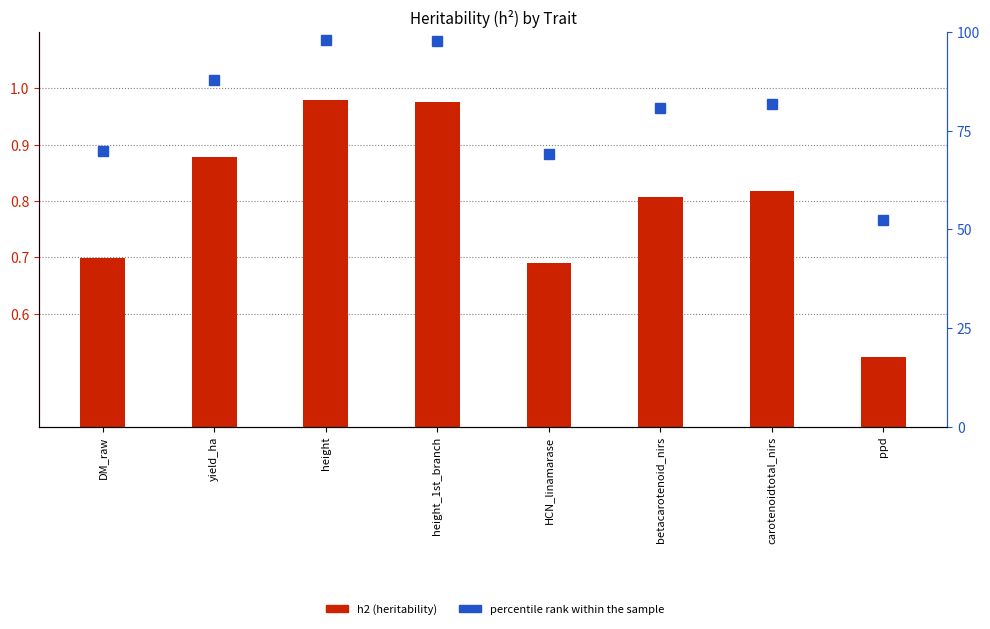

What is the average value of the percentile rank within the sample series?

79.6